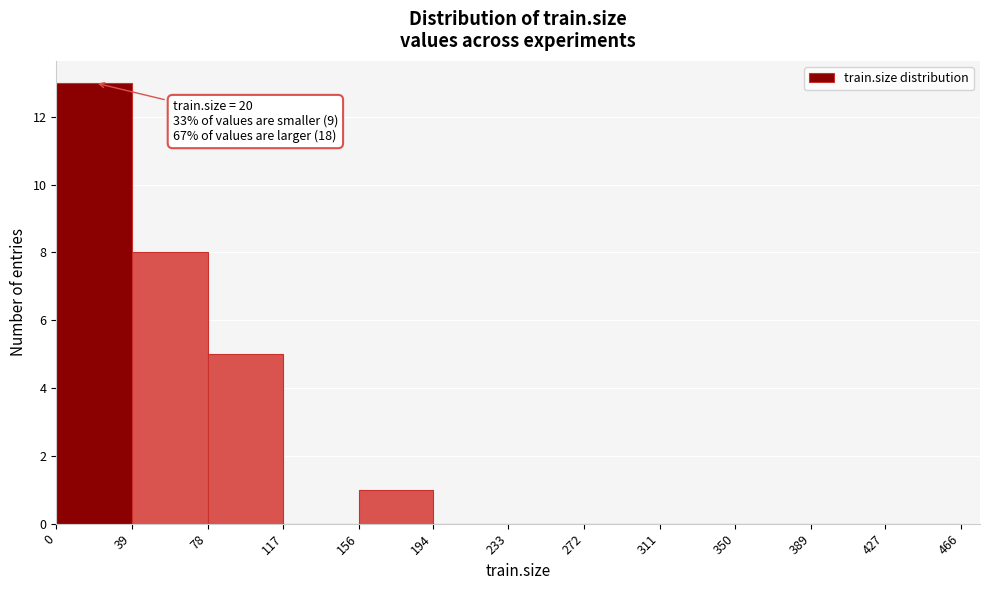

Which range on the x-axis has the tallest bar?

0 to 39